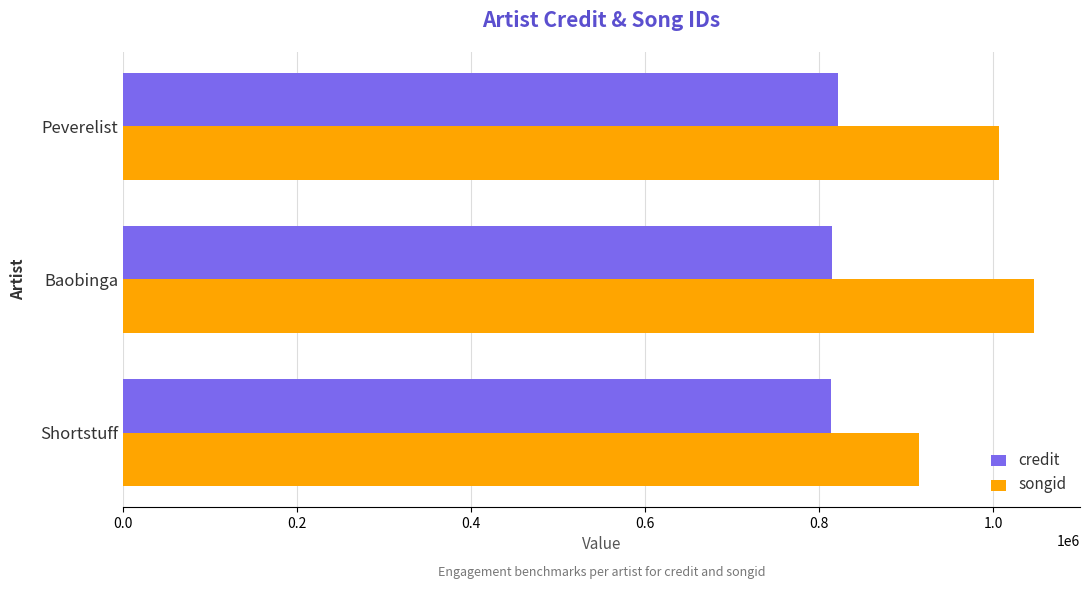

Is the value of songid at Shortstuff greater than the value of credit at Peverelist?

Yes